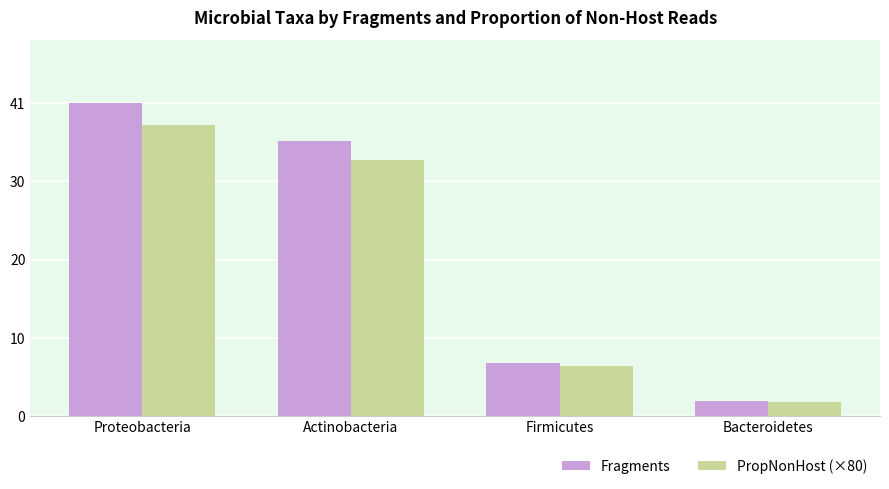

What are all the series names shown in the legend?

Fragments, PropNonHost (×80)